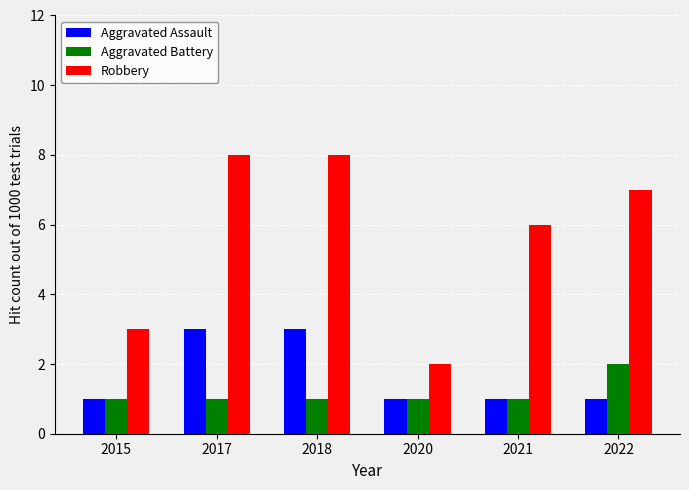

How many groups of bars are there?

6